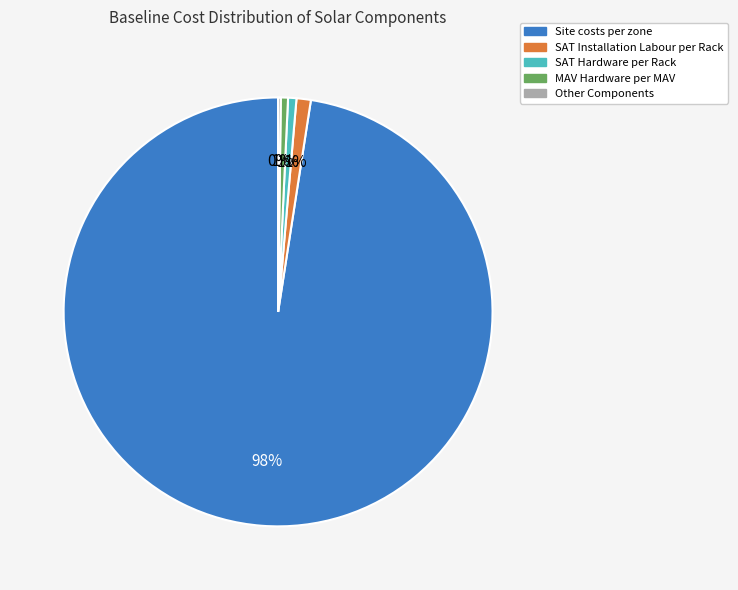

The MAV Hardware per MAV slice represents 11% of the pie. True or false?

False